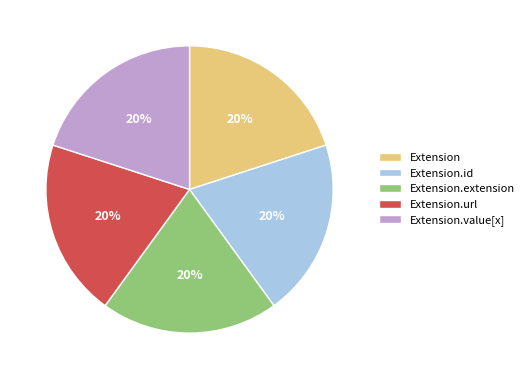

To the nearest percent, what percentage of the pie is Extension.value[x]?

20%